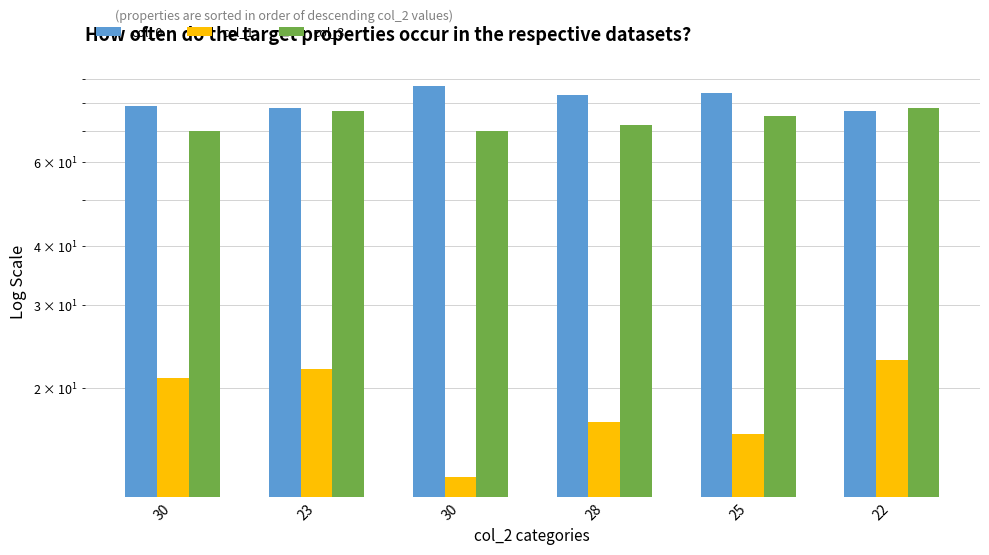

What is the total value across all series at 22?

178